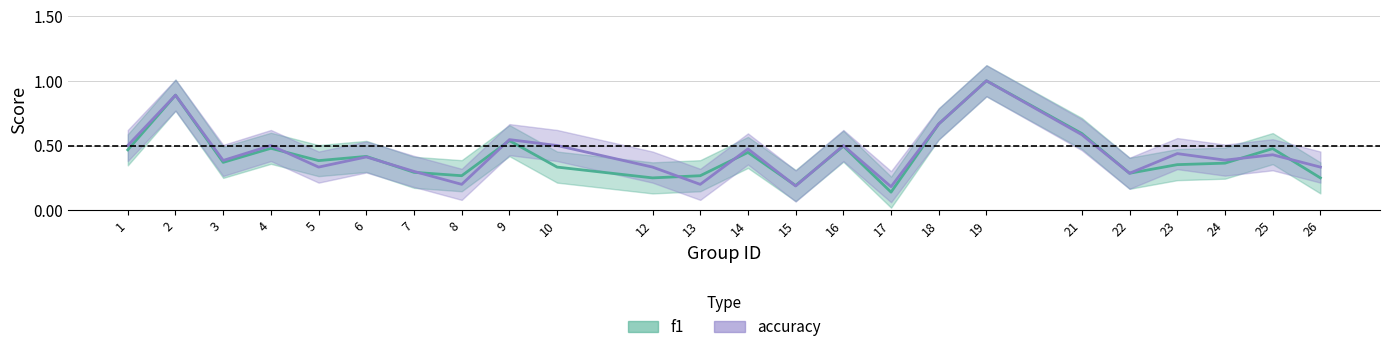

List the labels in order of f1 value, smallest first.

17, 15, 12, 26, 8, 13, 22, 7, 10, 23, 24, 3, 5, 6, 14, 1, 25, 4, 16, 9, 21, 18, 2, 19